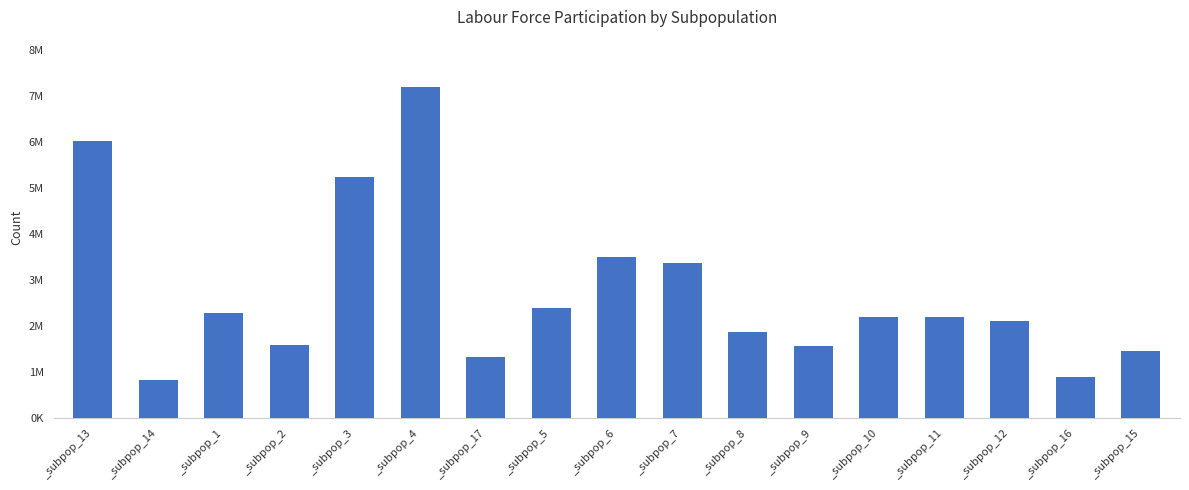

Where does the data first go above 2197133?

_subpop_13